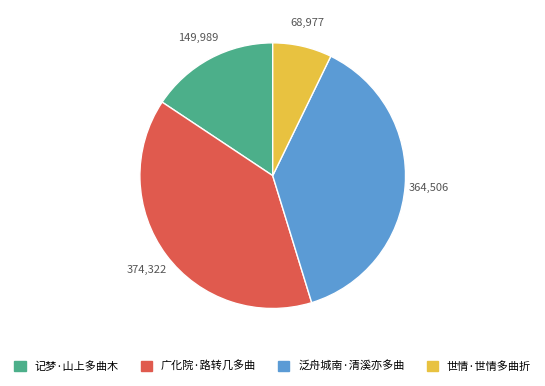

Combined, do 世情·世情多曲折 and 记梦·山上多曲木 account for over 50%?

No